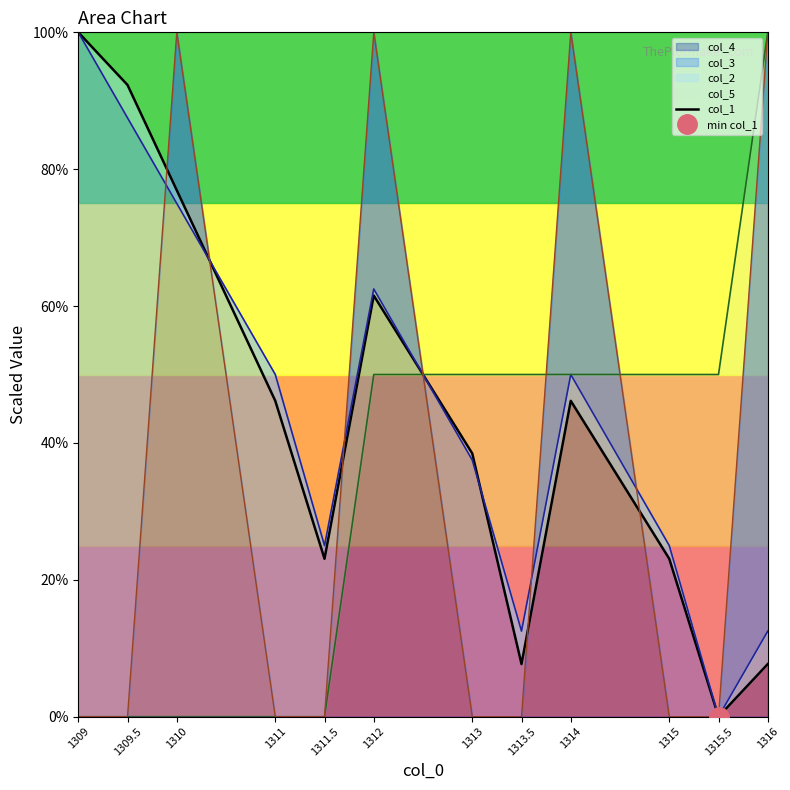

Reading left to right, transcribe all the data shown in this chart.

1309=100.0	1309.5=92.3	1310=76.9	1311=46.2	1311.5=23.1	1312=61.5	1313=38.5	1313.5=7.7	1314=46.2	1315=23.1	1315.5=0.0	1316=7.7